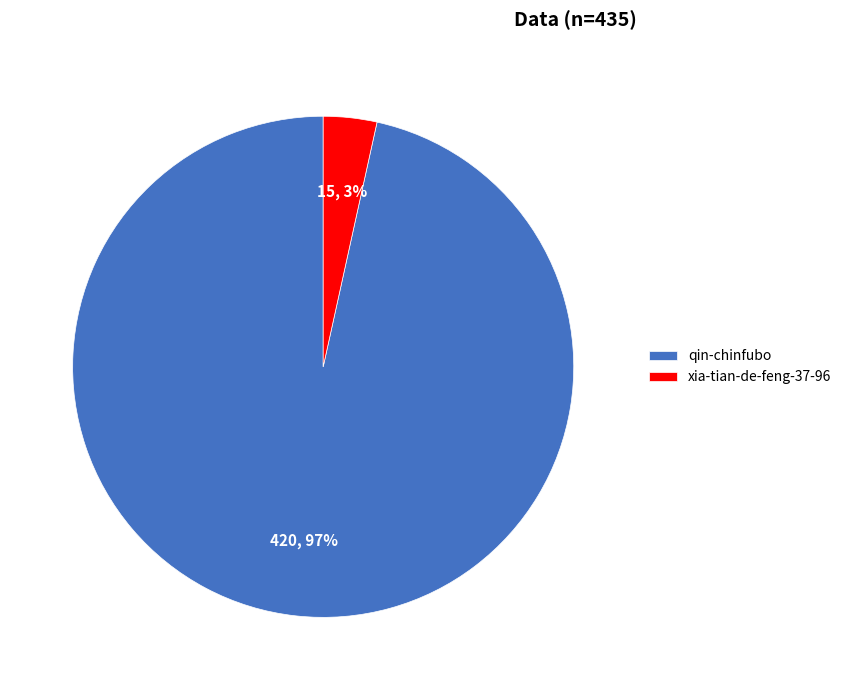

What percentage is the xia-tian-de-feng-37-96 slice, to the nearest percent?

3%